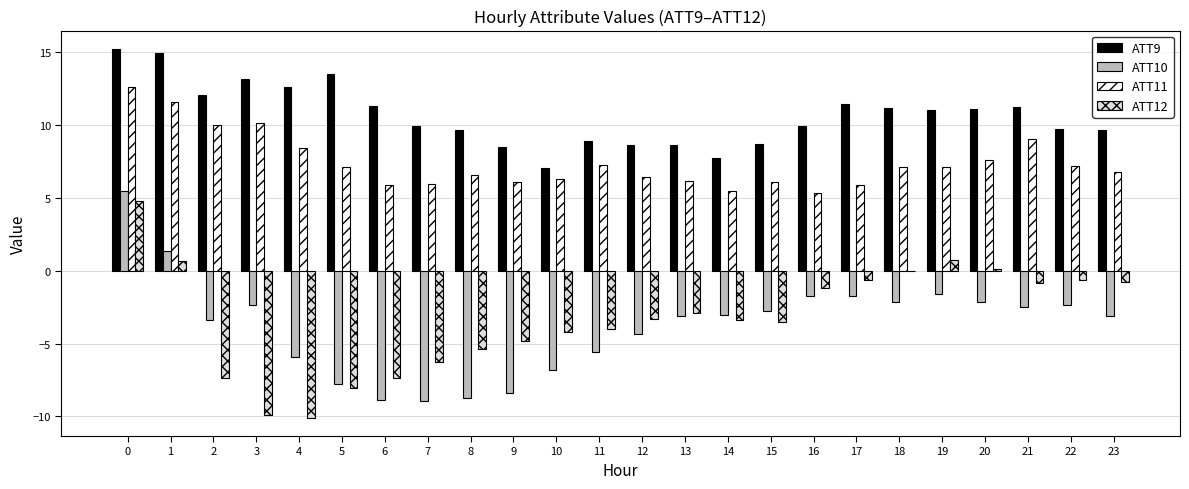

Is it true that ATT9 equals 8.5 at 9?

True